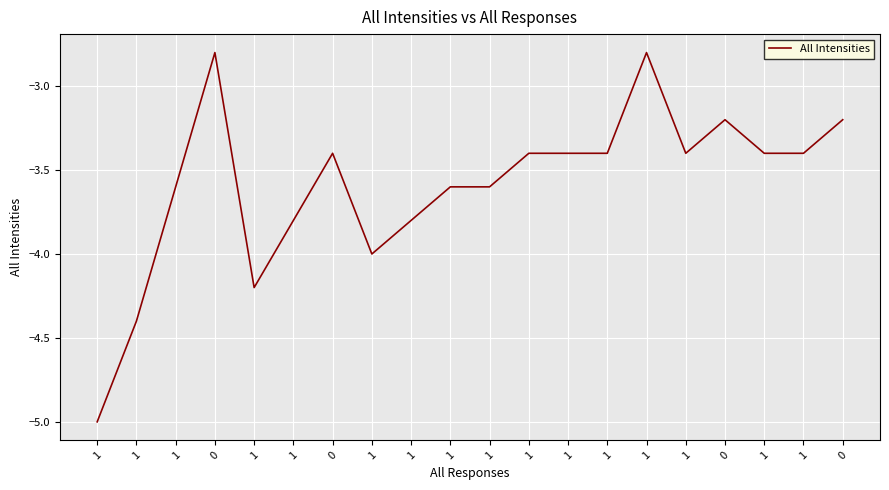

How many distinct data groups are displayed?

1